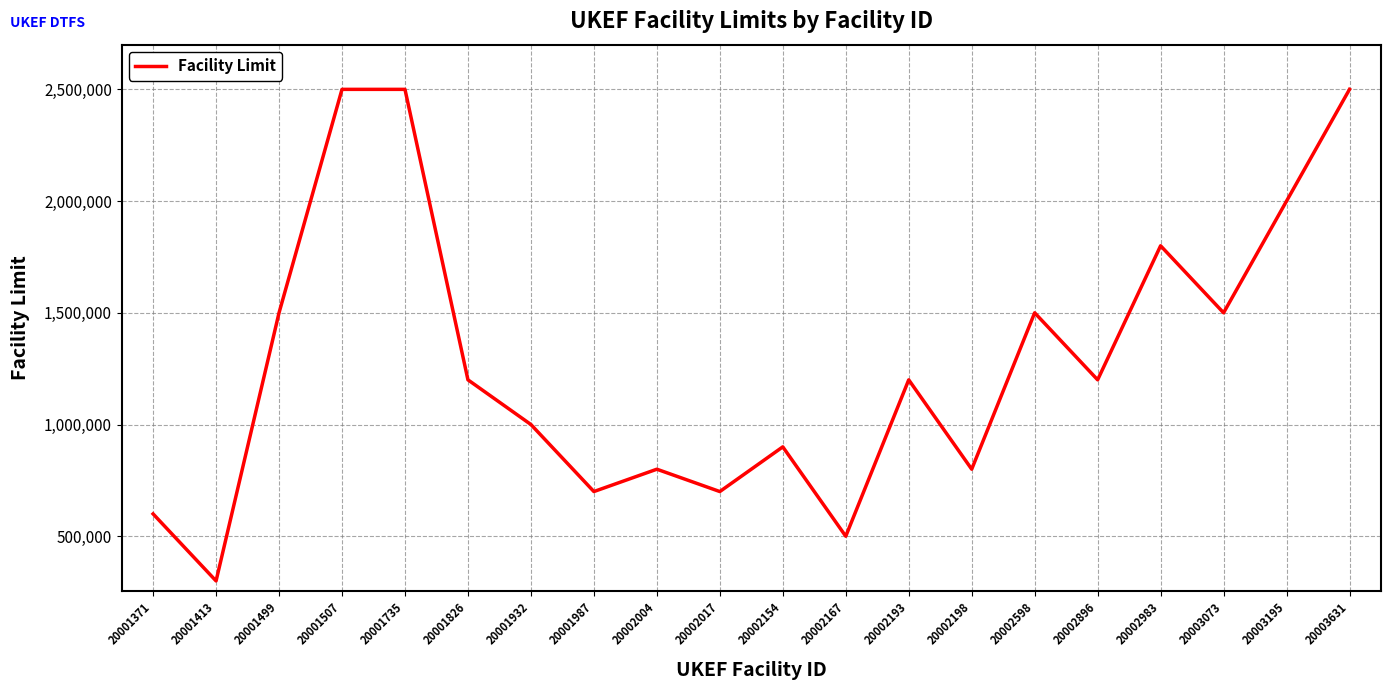

Which has a higher value, 20002154 or 20001826?

20001826